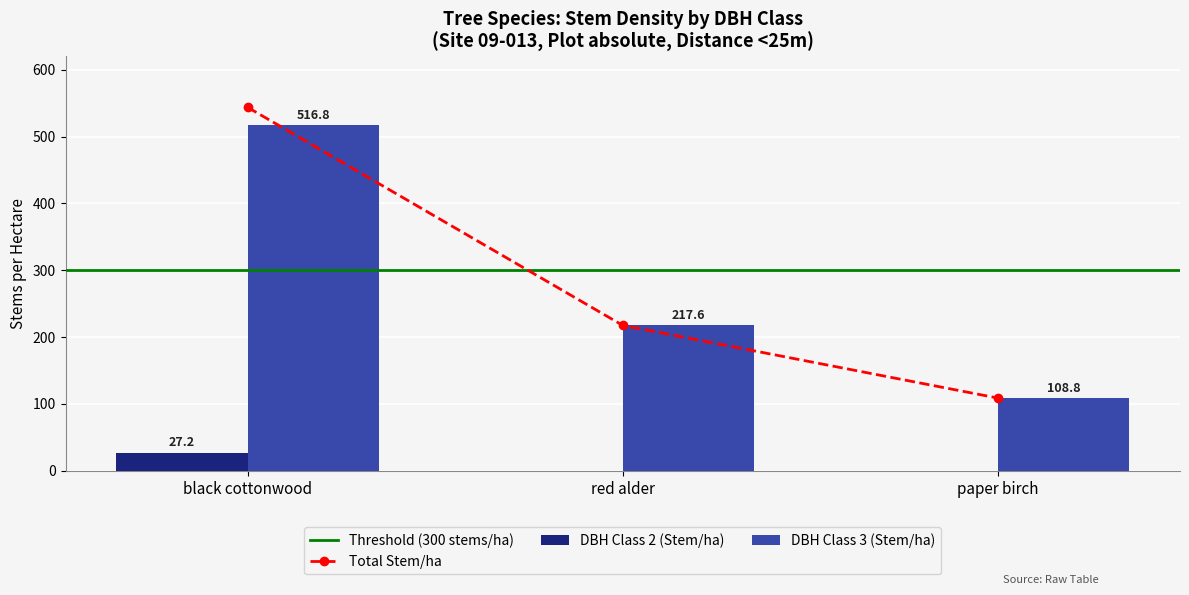

What is the total value across all series at black cottonwood?

544.0